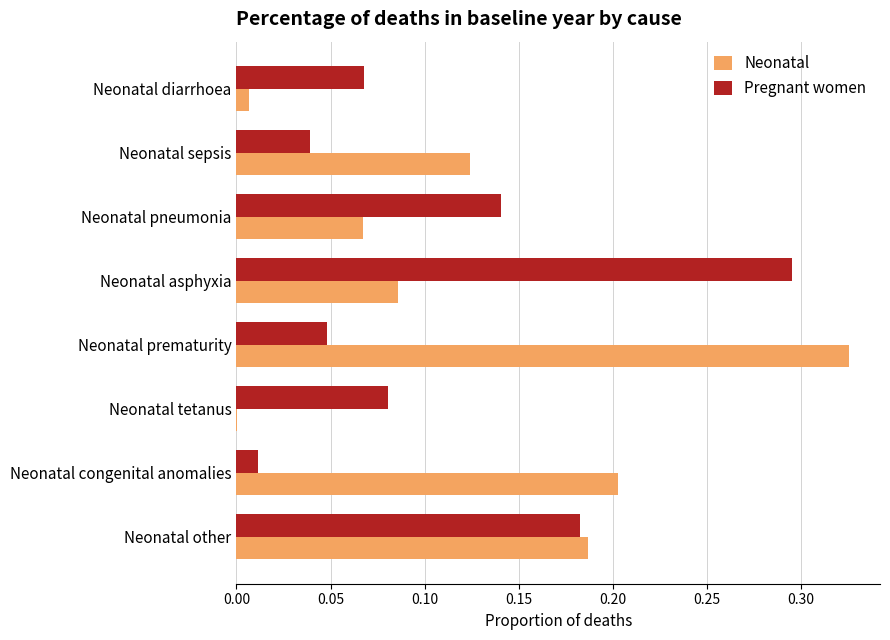

True or false: Pregnant women has a value of 0.1 at Neonatal prematurity.

False